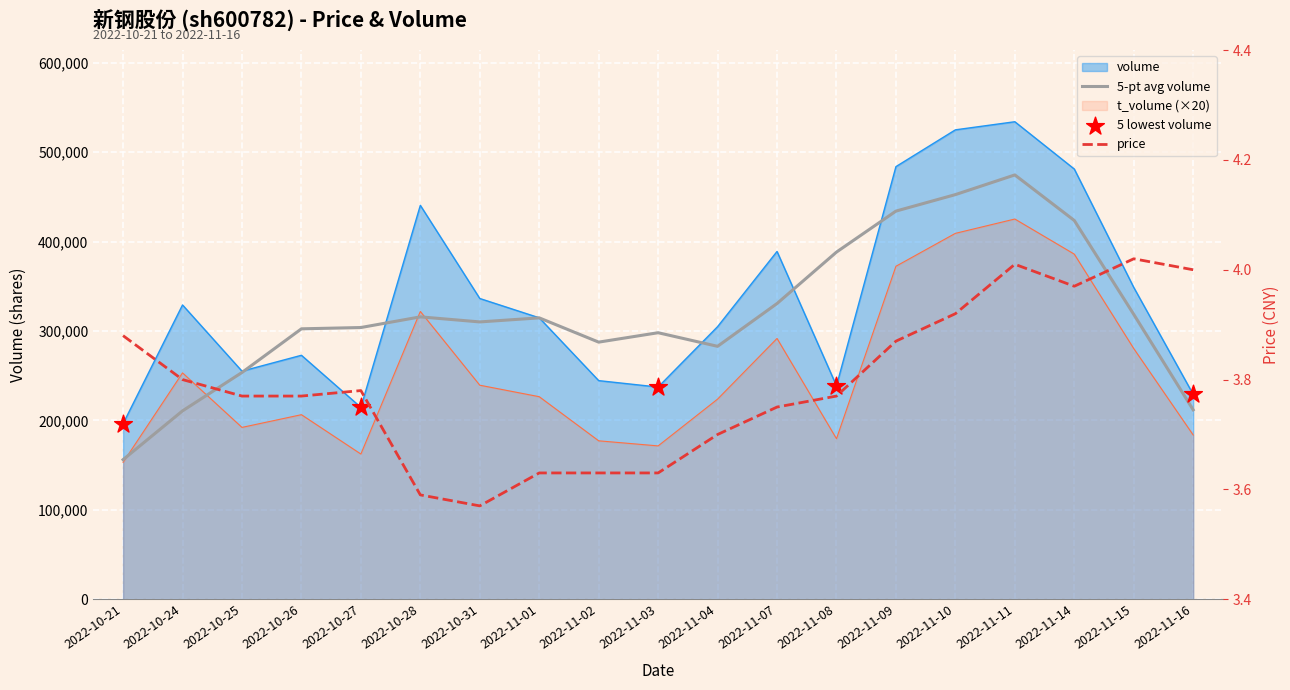

Which series contains the lowest Y value?

price